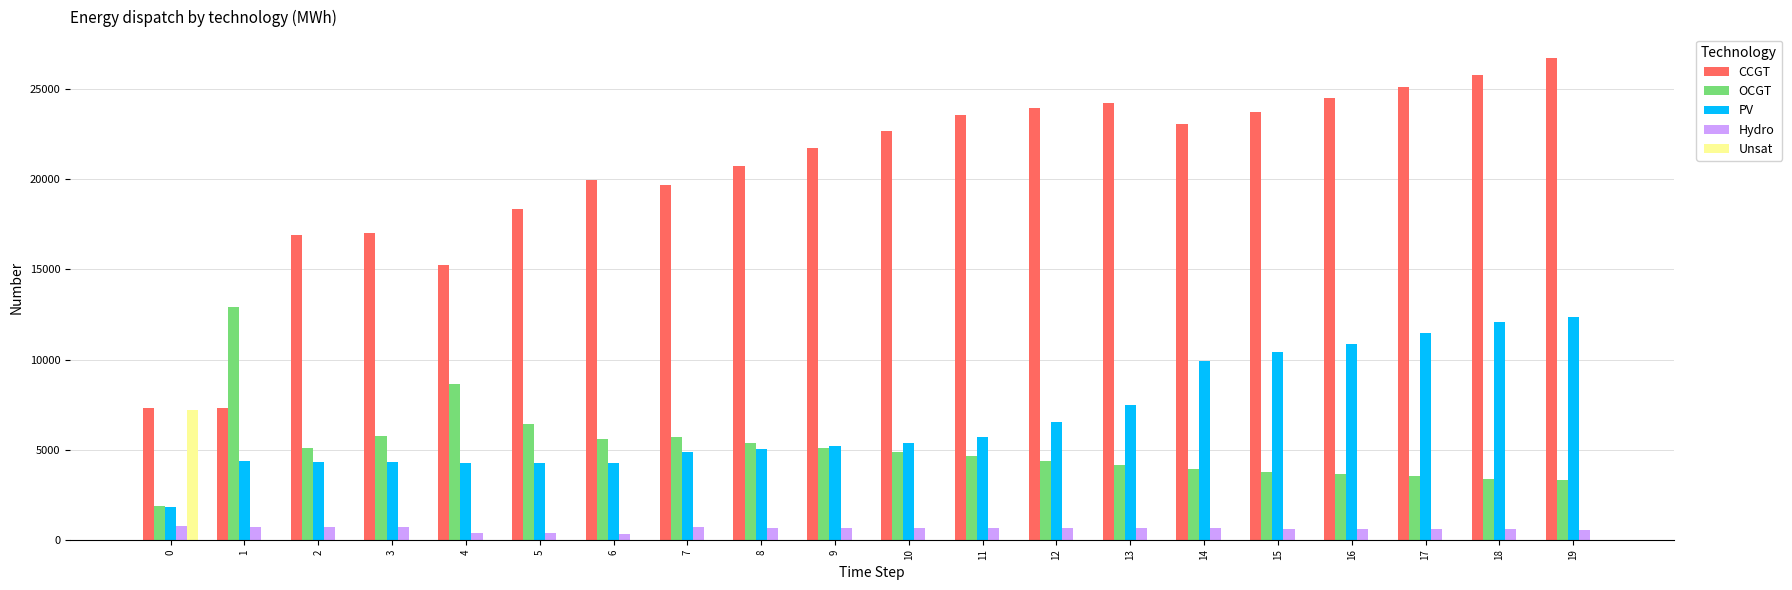

Is the value of Hydro at 6 greater than the value of PV at 4?

No